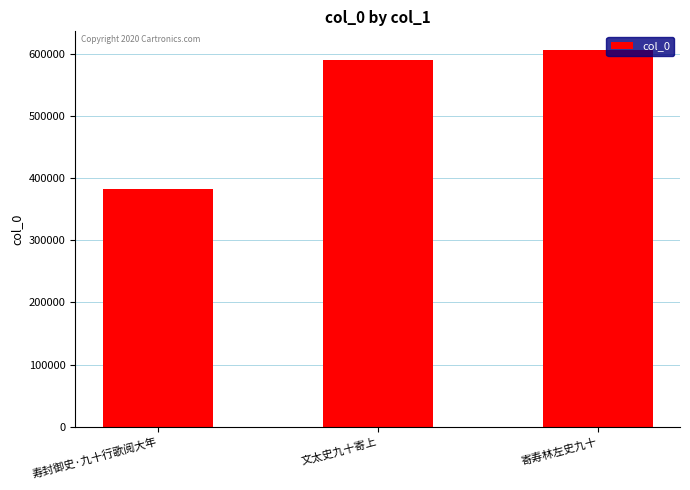

What is the change in value from 寿封御史·九十行歌阅大年 to 文太史九十寄上?

+208816